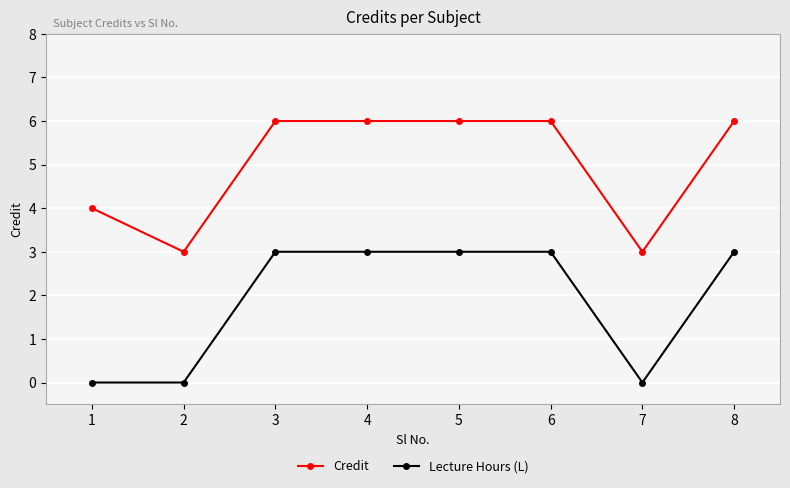

True or false: Lecture Hours (L) and Credit intersect in this chart.

False